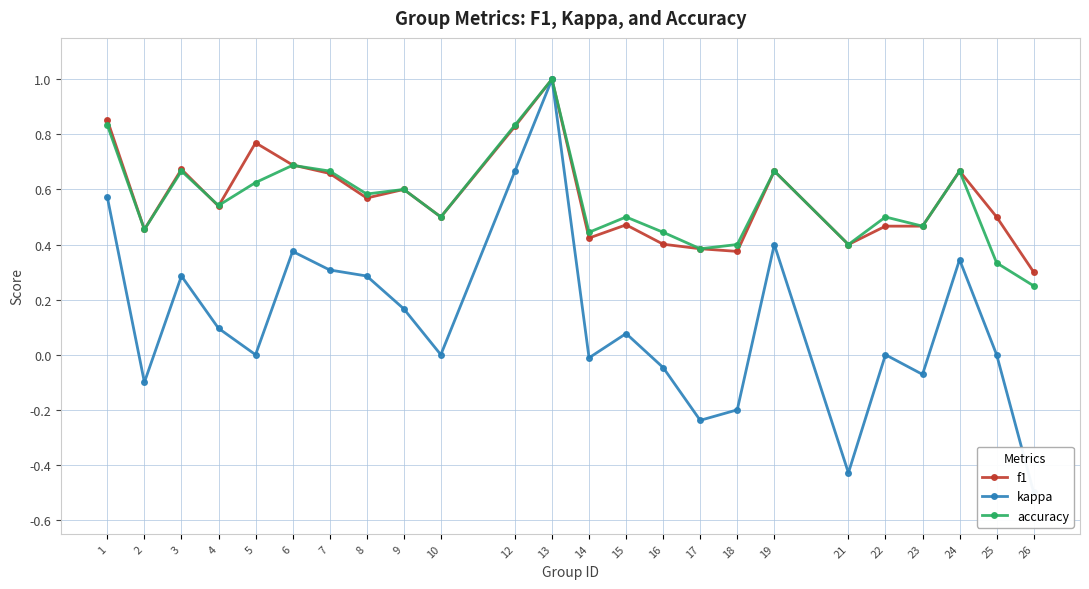

Reading right to left, transcribe all the data shown in this chart.

f1: 0.3	0.5	0.7	0.5	0.5	0.4	0.7	0.4	0.4	0.4	0.5	0.4	1.0	0.8	0.5	0.6	0.6	0.7	0.7	0.8	0.5	0.7	0.5	0.9
kappa: -0.5	0.0	0.3	-0.1	0.0	-0.4	0.4	-0.2	-0.2	-0.0	0.1	-0.0	1.0	0.7	0.0	0.2	0.3	0.3	0.4	0.0	0.1	0.3	-0.1	0.6
accuracy: 0.2	0.3	0.7	0.5	0.5	0.4	0.7	0.4	0.4	0.4	0.5	0.4	1.0	0.8	0.5	0.6	0.6	0.7	0.7	0.6	0.5	0.7	0.5	0.8